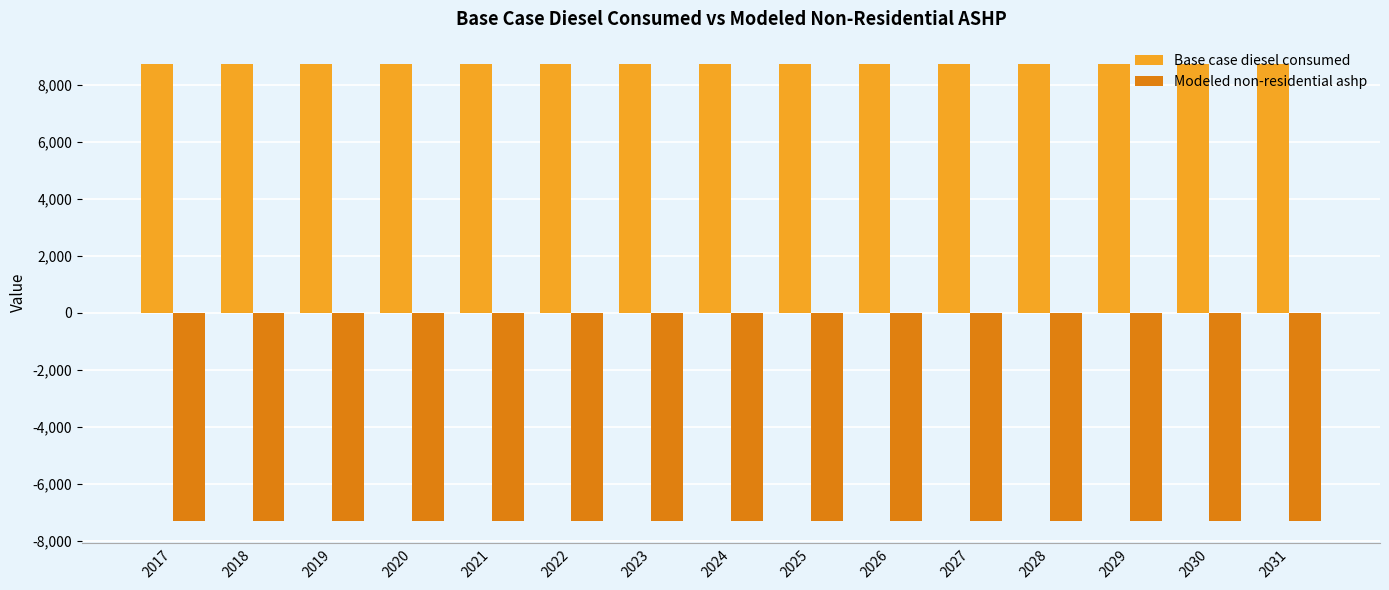

What is the total value across all series at 2025?

1420.0